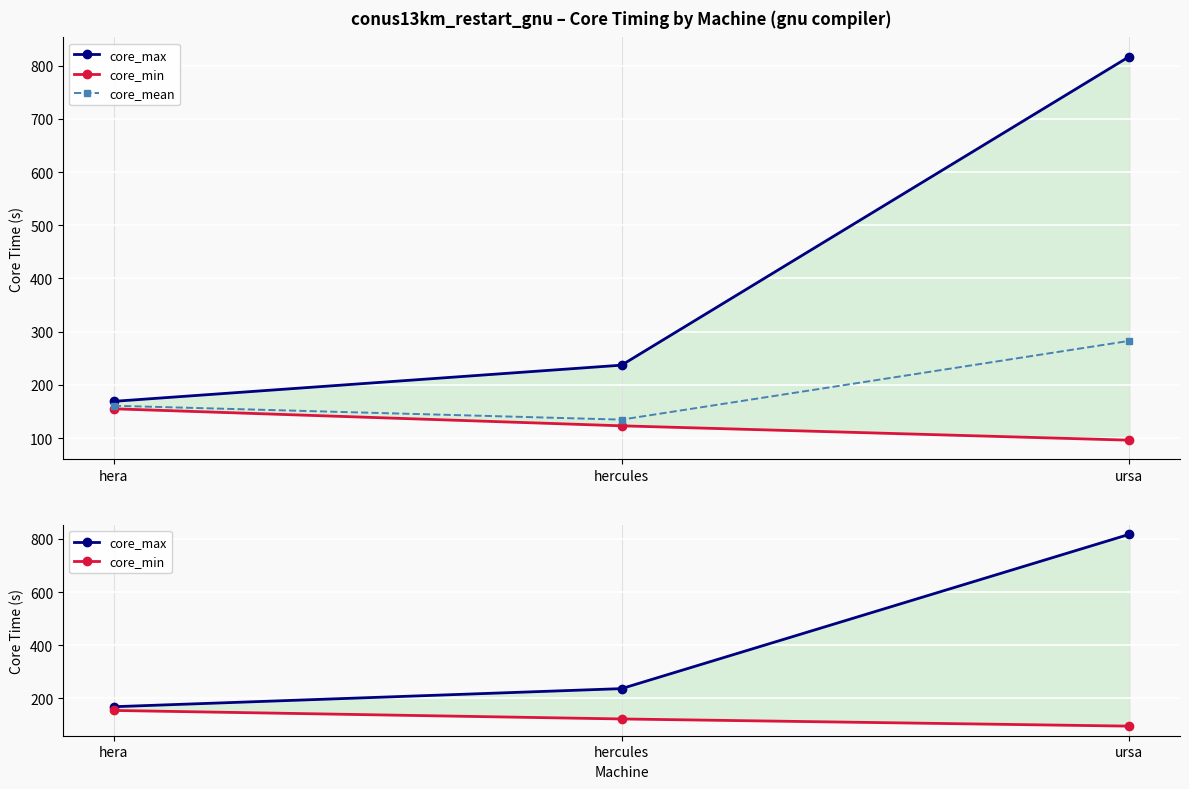

List the labels in order of core_mean value, largest first.

ursa, hera, hercules